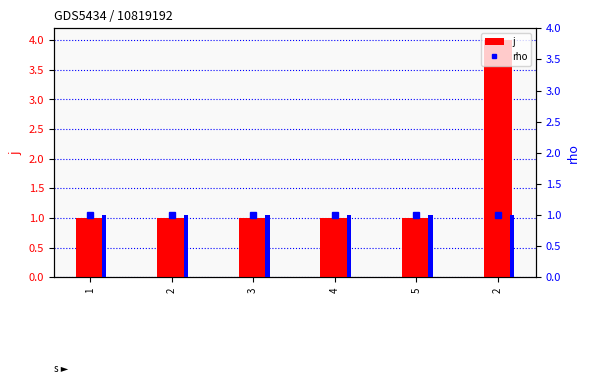

Reading left to right, transcribe all the data shown in this chart.

j: 1	1	1	1	1	4
rho: 1	1	1	1	1	1